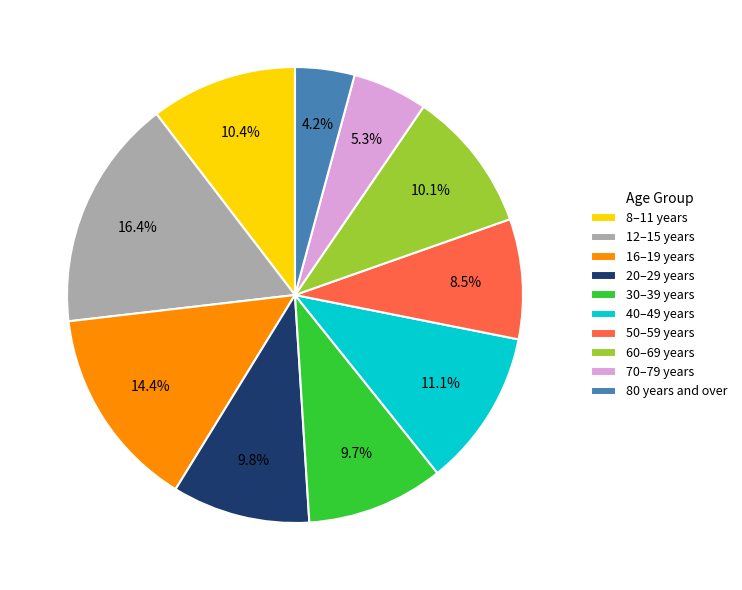

True or false: 70–79 years accounts for 5% of the total.

True